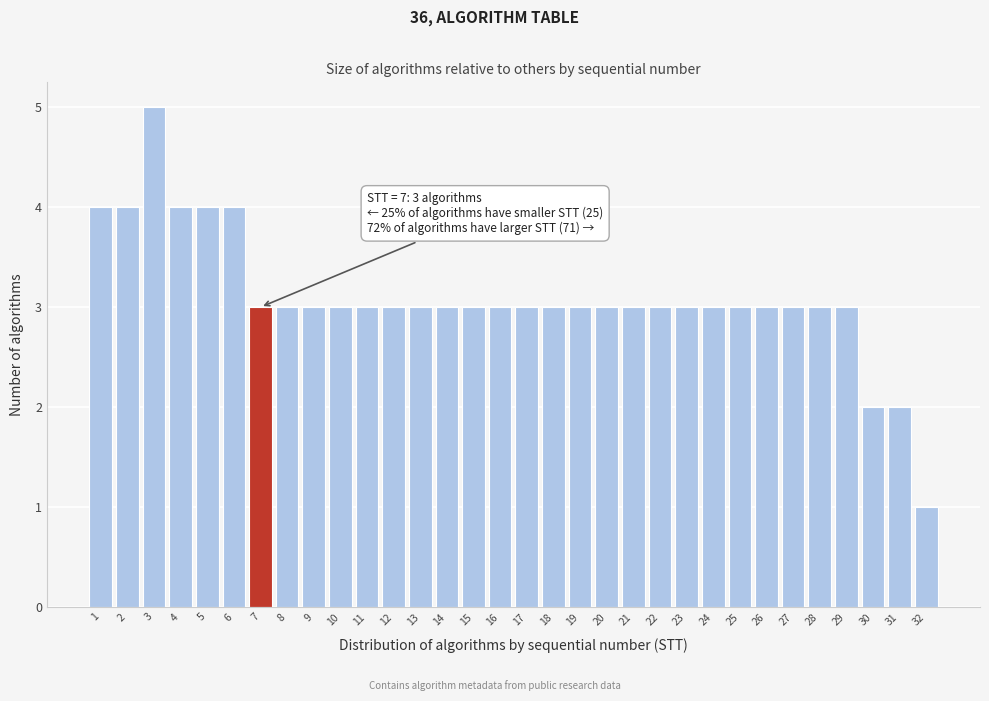

Over which range of the x-axis is the bar tallest?

2.5 to 3.5